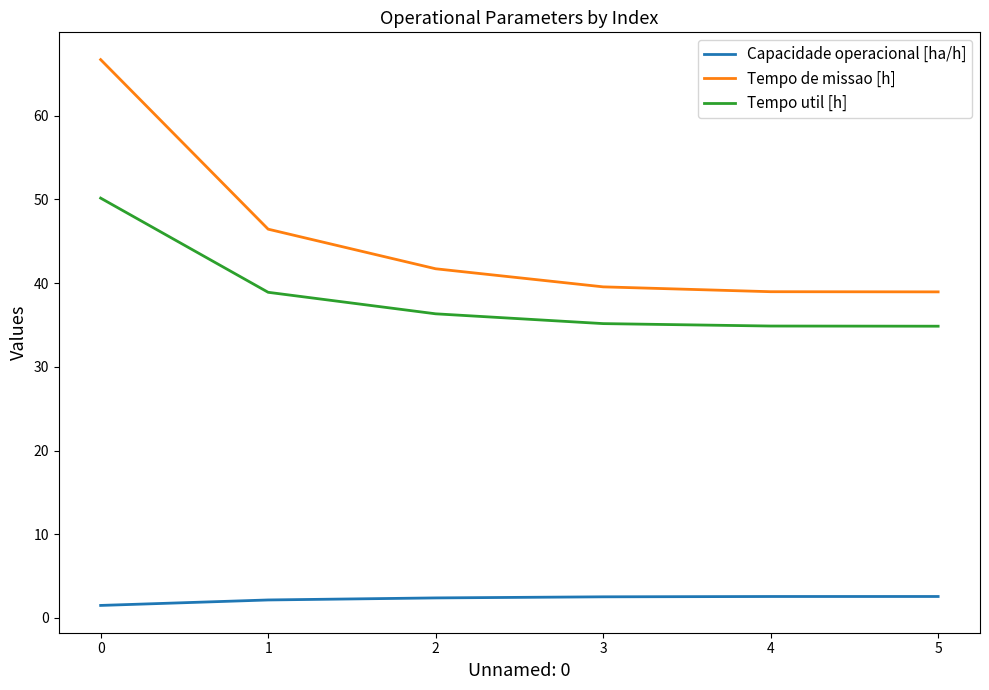

What are all the series names shown in the legend?

Capacidade operacional [ha/h], Tempo de missao [h], Tempo util [h]